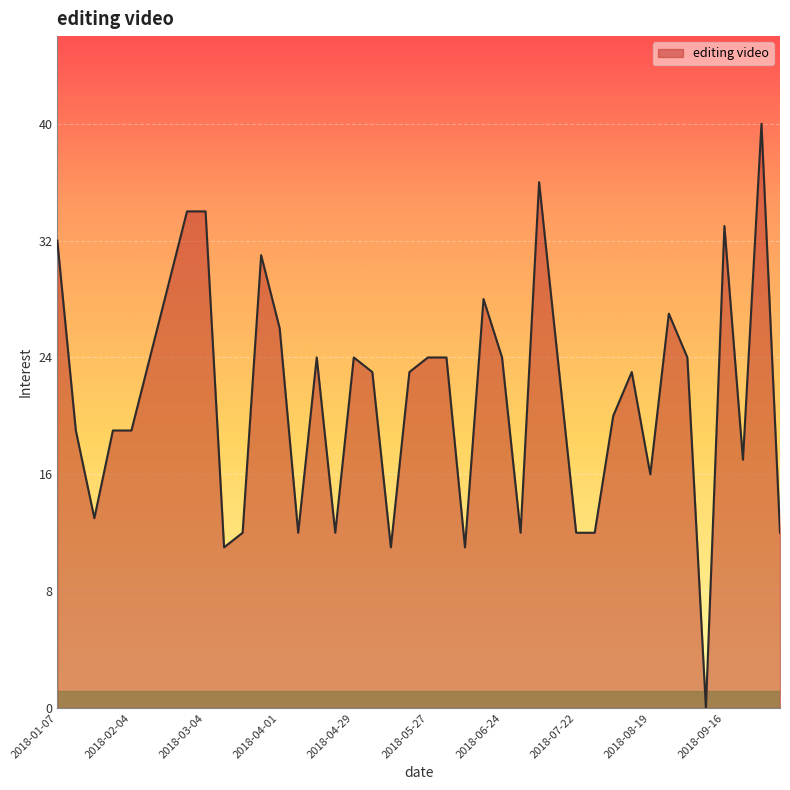

What is the greatest value displayed?

40